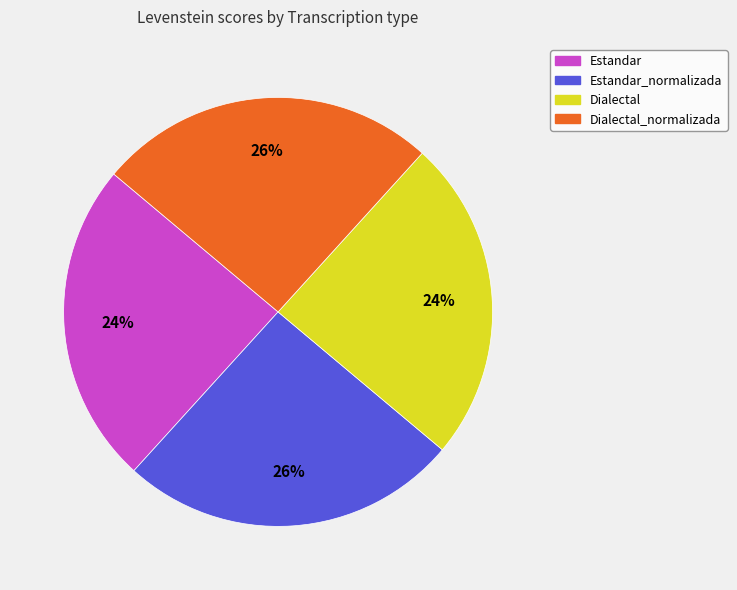

Does Estandar represent more than half of the total?

No